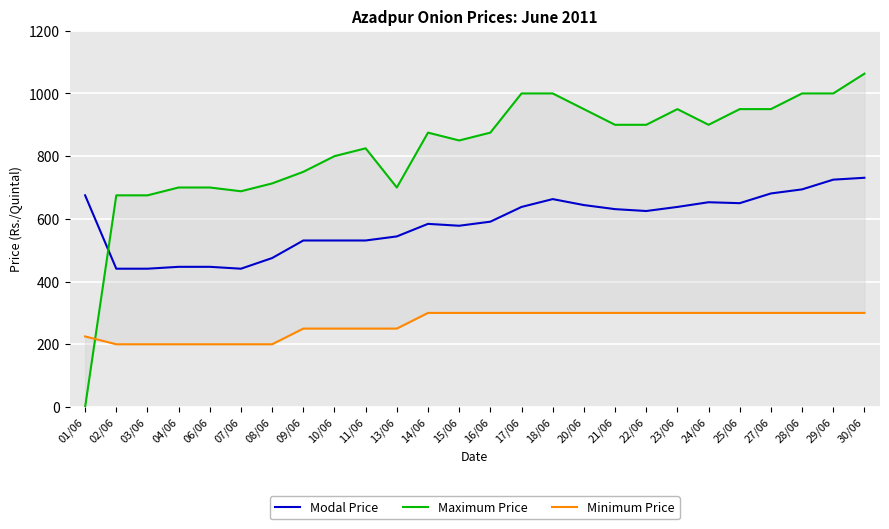

At which label is Modal Price closest to 586?

14/06